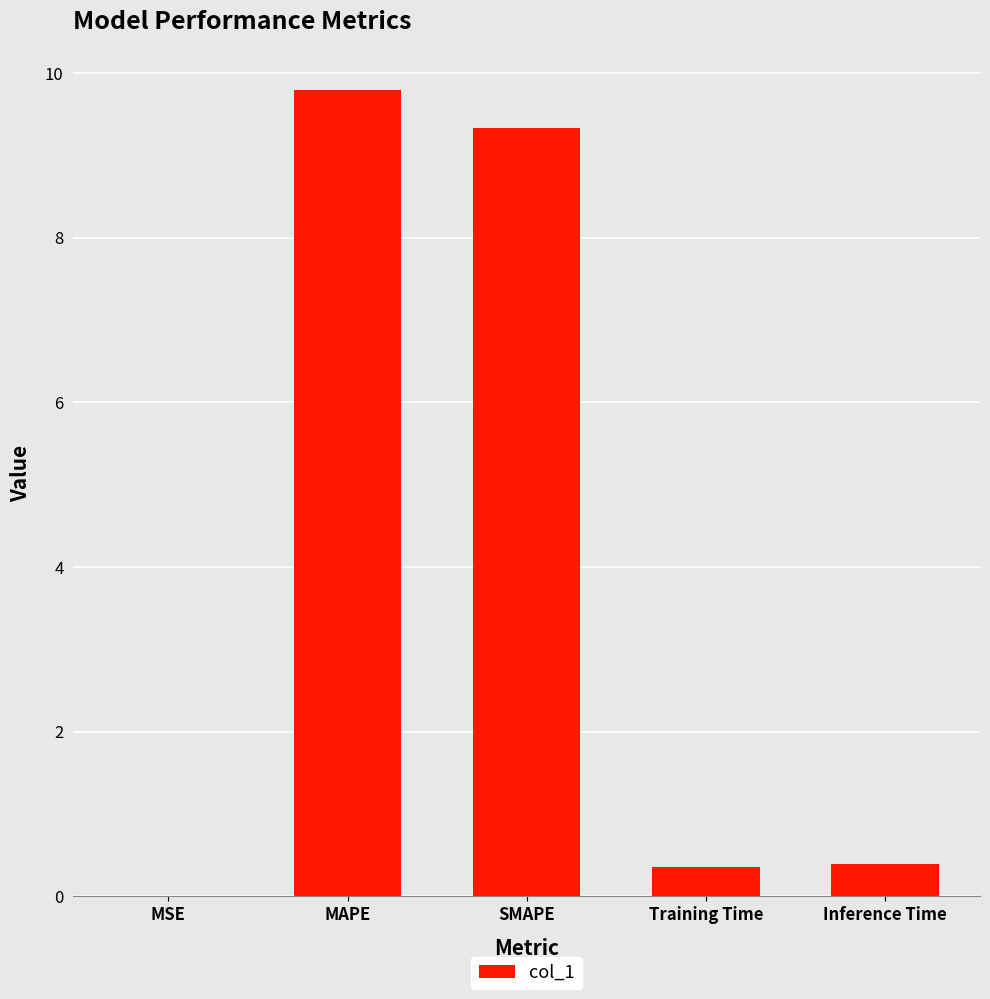

What is the approximate value at Training Time?

0.4